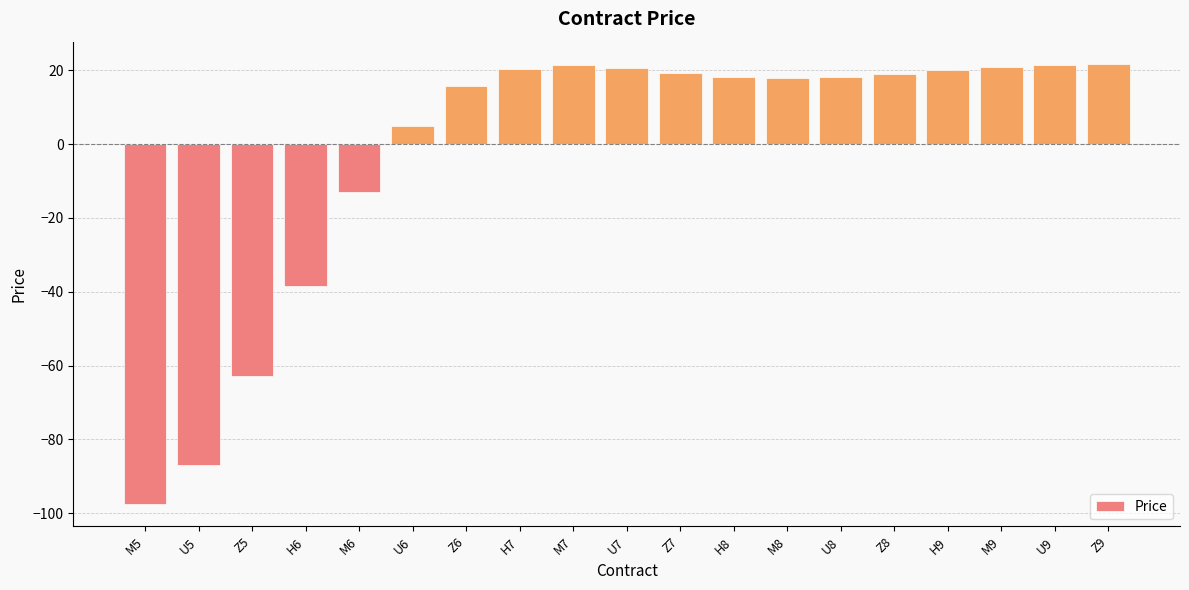

Is it true that the value at Z7 is 19.1?

True